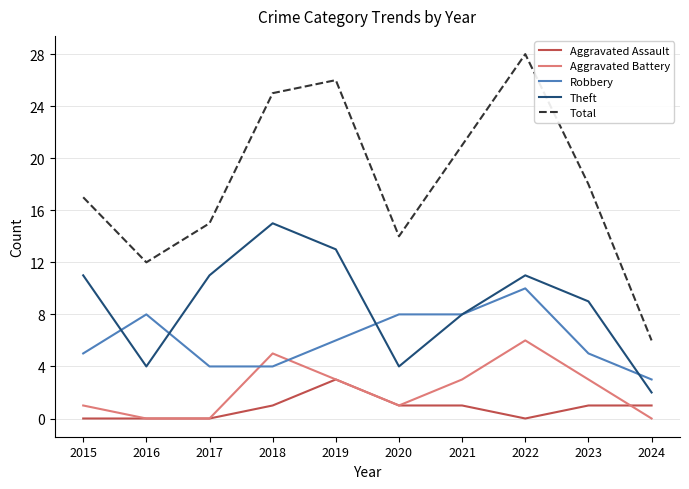

At which label does Aggravated Battery first exceed 3?

2018